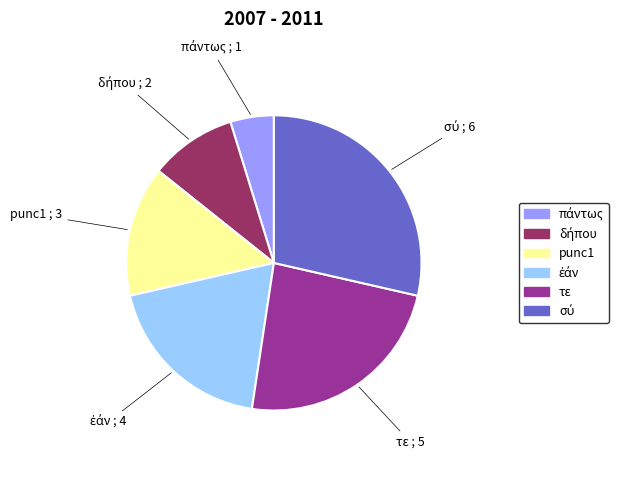

True or false: τε accounts for 38% of the total.

False